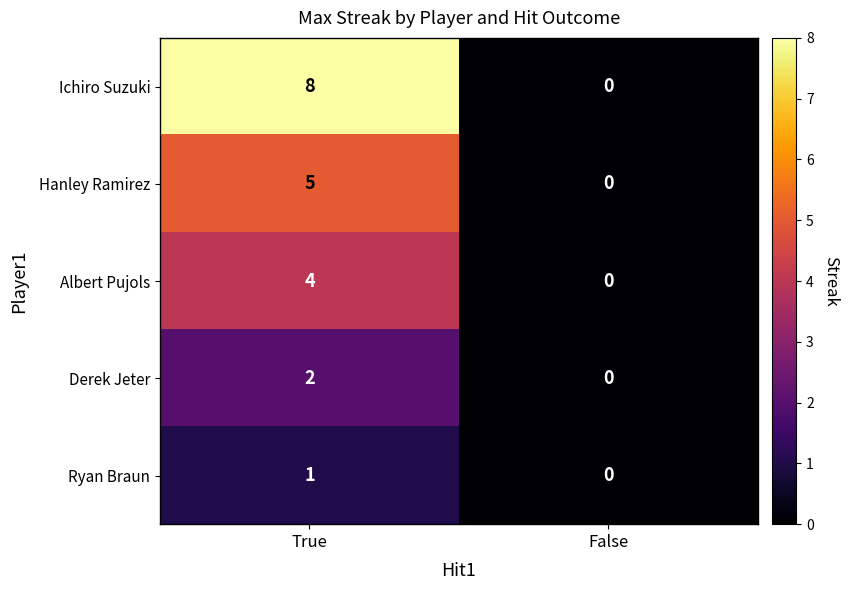

What is the total value across all series at True?

20